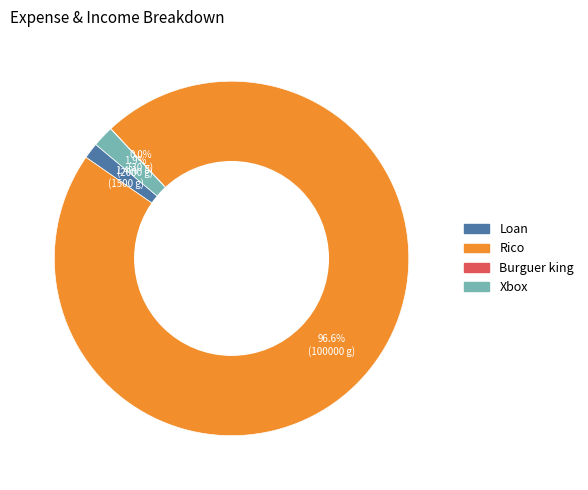

What portion of the pie excludes Xbox?

98.1%